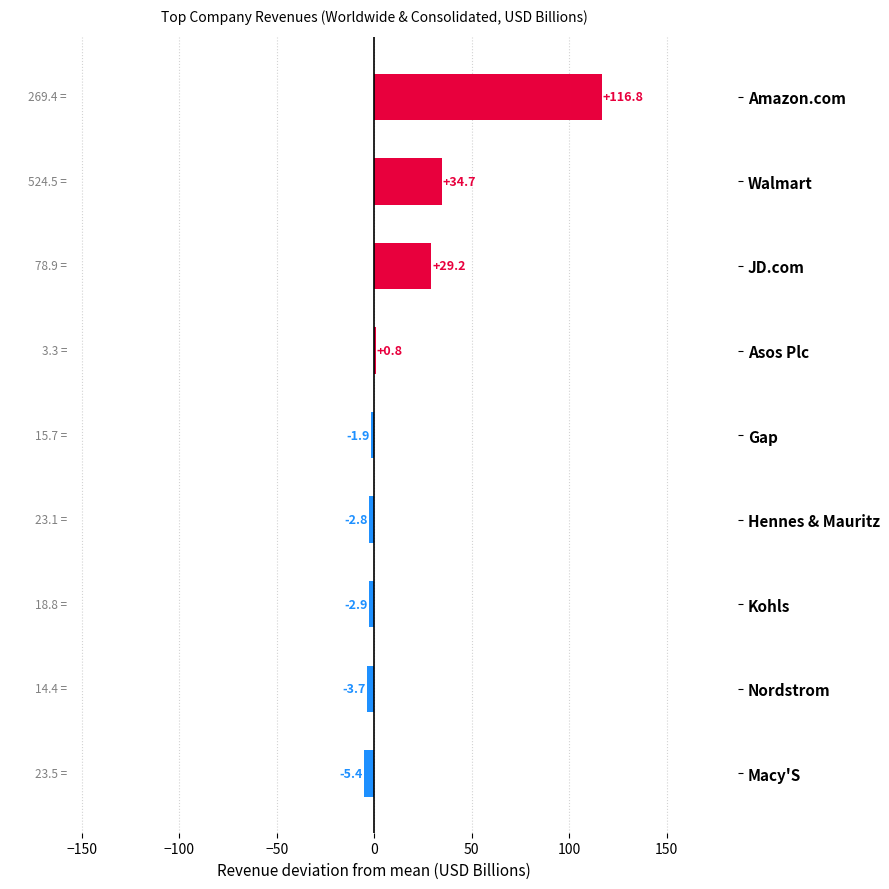

Between Asos Plc and Kohls, which is larger?

Asos Plc